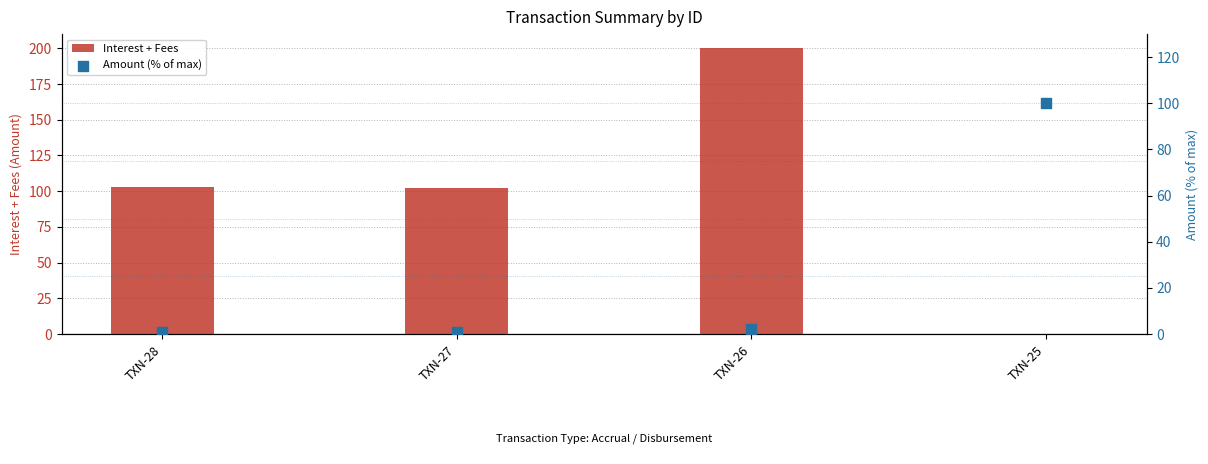

At how many categories does at least one series exceed 33?

4